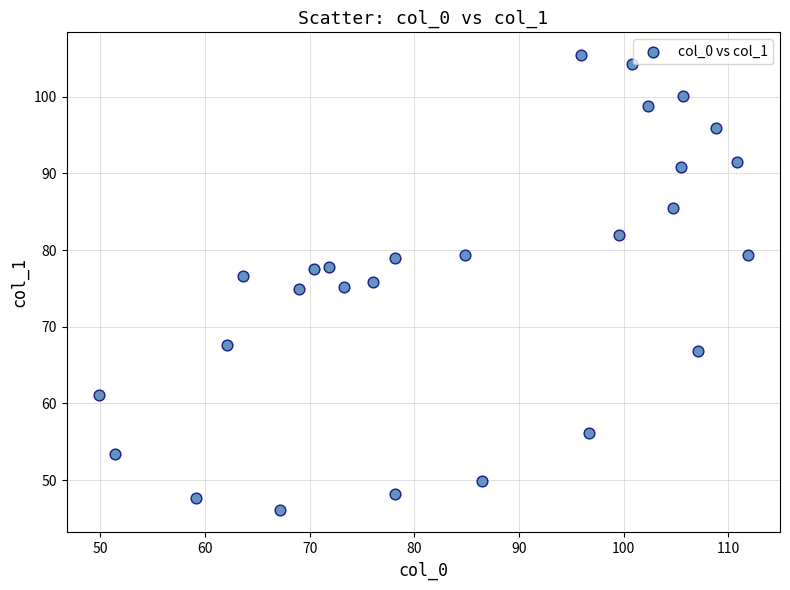

What is the range of Y values (max minus min)?

59.3